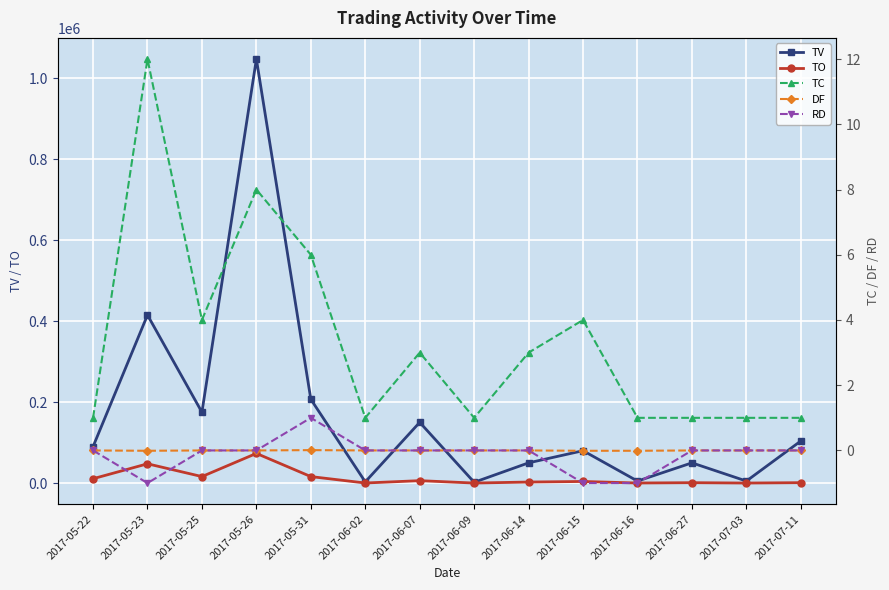

Reading left to right, list all the values displayed in this chart.

TV: 2017-05-22=90000.0	2017-05-23=415000.0	2017-05-25=175000.0	2017-05-26=1047000.0	2017-05-31=207000.0	2017-06-02=3000.0	2017-06-07=150000.0	2017-06-09=2000.0	2017-06-14=50000.0	2017-06-15=80000.0	2017-06-16=5000.0	2017-06-27=50000.0	2017-07-03=5000.0	2017-07-11=104000.0
TO: 2017-05-22=10800.0	2017-05-23=47650.0	2017-05-25=16100.0	2017-05-26=73290.0	2017-05-31=16060.0	2017-06-02=210.0	2017-06-07=6000.0	2017-06-09=80.0	2017-06-14=2600.0	2017-06-15=4000.0	2017-06-16=200.0	2017-06-27=1000.0	2017-07-03=100.0	2017-07-11=1040.0
TC: 2017-05-22=1.0	2017-05-23=12.0	2017-05-25=4.0	2017-05-26=8.0	2017-05-31=6.0	2017-06-02=1.0	2017-06-07=3.0	2017-06-09=1.0	2017-06-14=3.0	2017-06-15=4.0	2017-06-16=1.0	2017-06-27=1.0	2017-07-03=1.0	2017-07-11=1.0
DF: 2017-05-22=0.0	2017-05-23=-0.0	2017-05-25=0.0	2017-05-26=0.0	2017-05-31=0.0	2017-06-02=0.0	2017-06-07=0.0	2017-06-09=0.0	2017-06-14=0.0	2017-06-15=-0.0	2017-06-16=-0.0	2017-06-27=0.0	2017-07-03=0.0	2017-07-11=0.0
RD: 2017-05-22=0.0	2017-05-23=-1.0	2017-05-25=0.0	2017-05-26=0.0	2017-05-31=1.0	2017-06-02=0.0	2017-06-07=0.0	2017-06-09=0.0	2017-06-14=0.0	2017-06-15=-1.0	2017-06-16=-1.0	2017-06-27=0.0	2017-07-03=0.0	2017-07-11=0.0